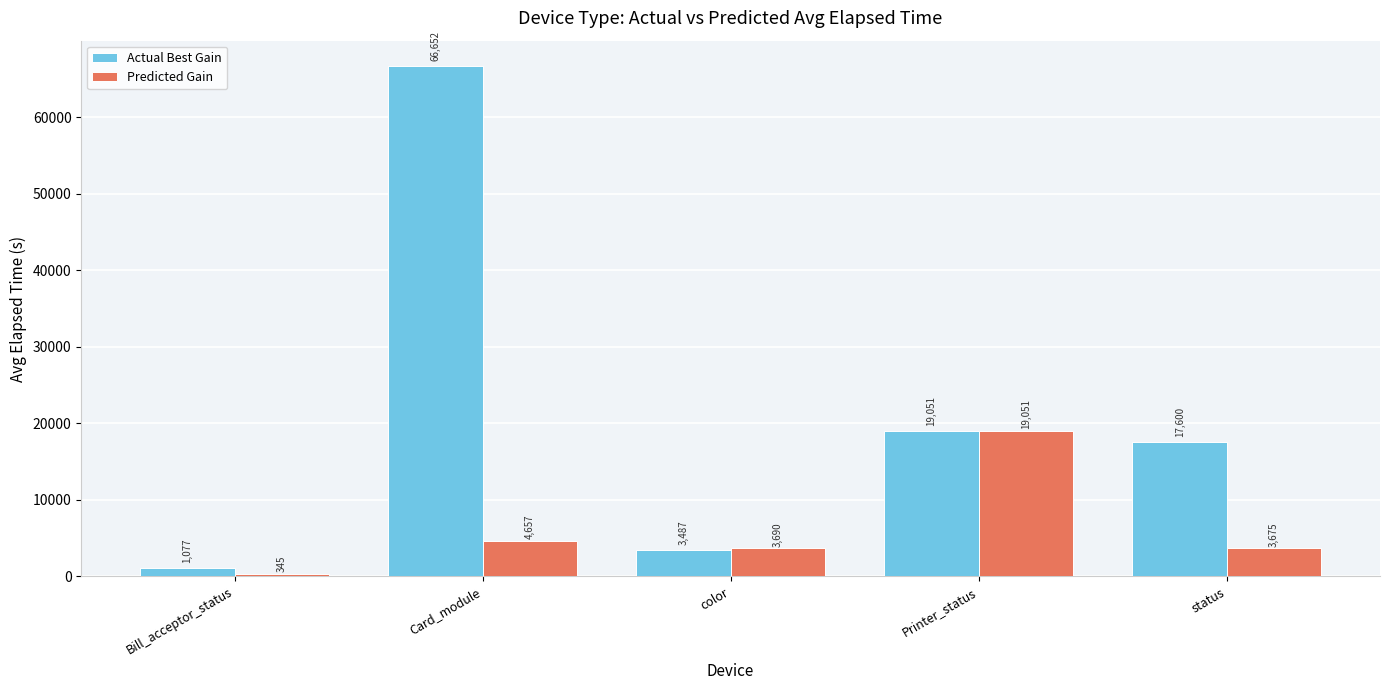

The Predicted Gain series shows 3690 at color. True or false?

True